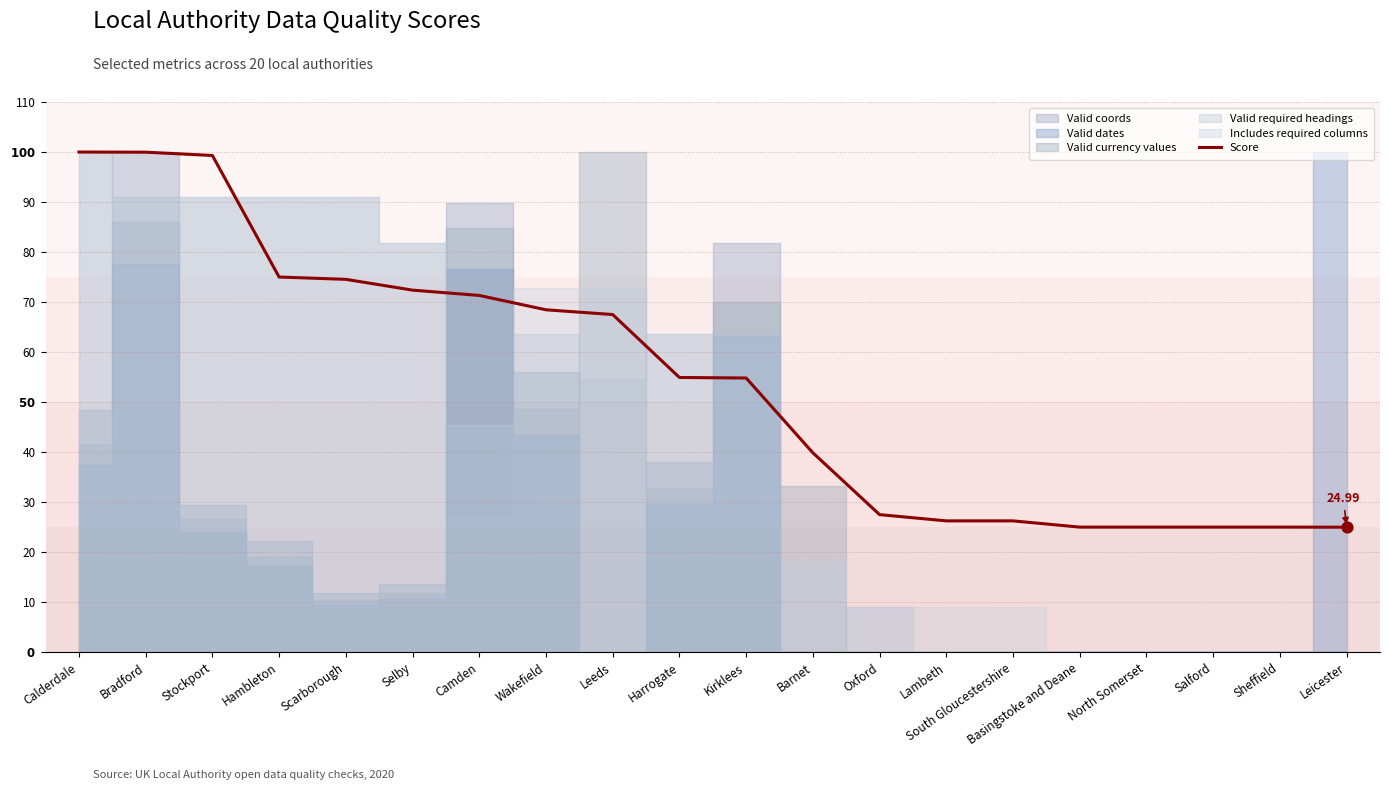

Which has a higher value, Camden or Scarborough?

Scarborough